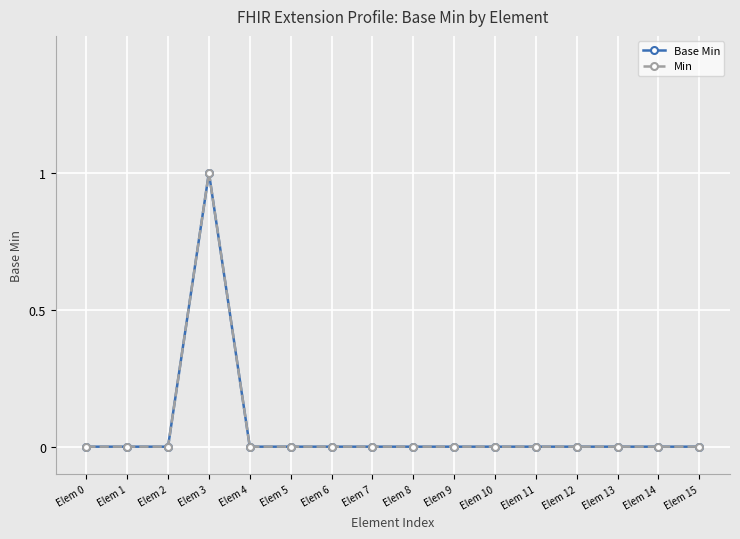

True or false: Min and Base Min cross at least once.

False